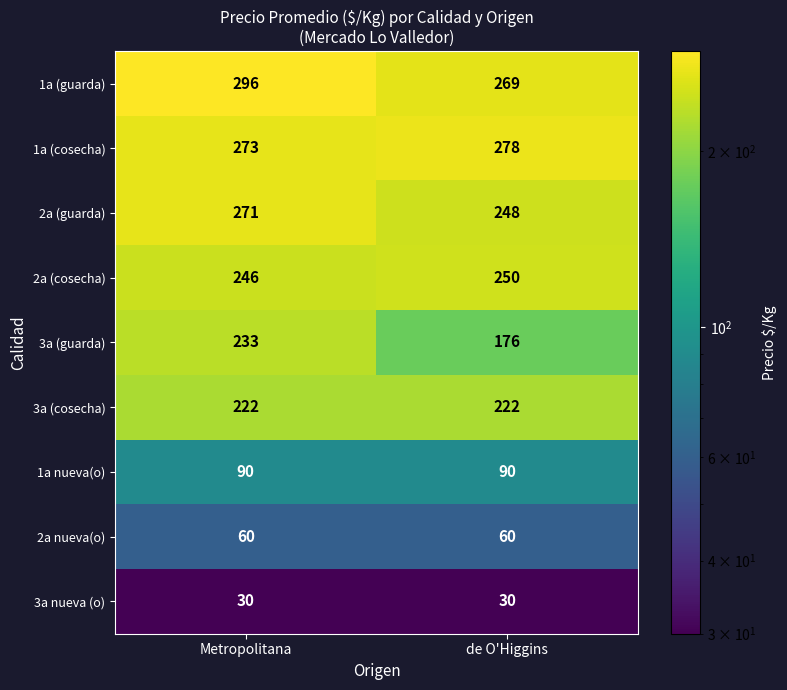

Which label corresponds to the largest value in the chart?

Metropolitana